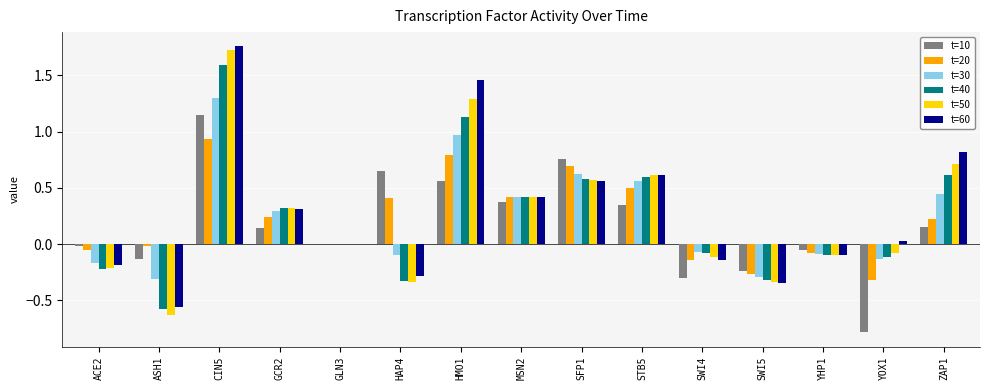

Between HAP4 and MSN2, which series saw the biggest shift?

t=50